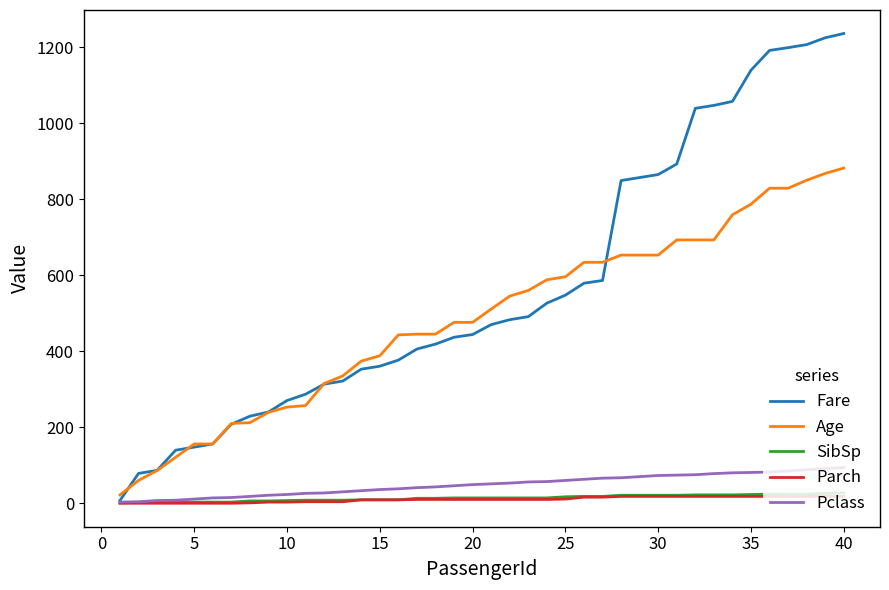

Which series has the largest total across all categories?

Fare